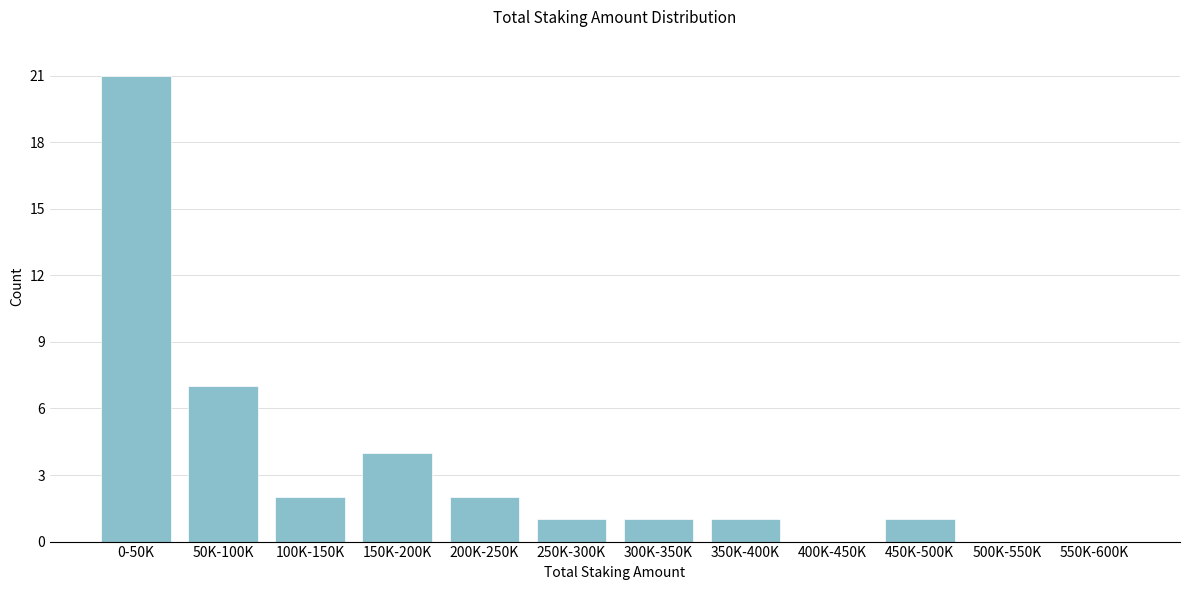

Reading left to right, extract all data points from this chart.

0-50K=21	50K-100K=7	100K-150K=2	150K-200K=4	200K-250K=2	250K-300K=1	300K-350K=1	350K-400K=1	400K-450K=0	450K-500K=1	500K-550K=0	550K-600K=0